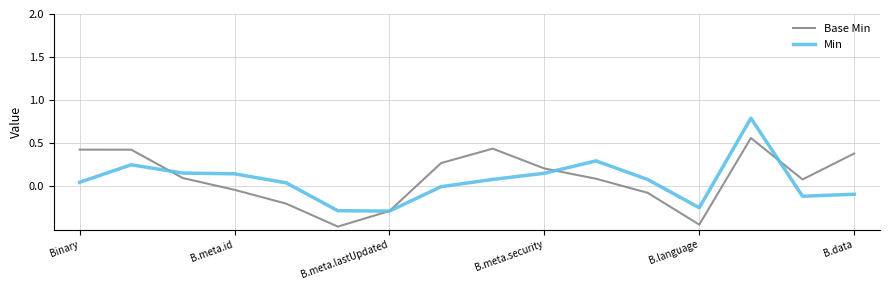

What is the maximum value for Min?

0.8